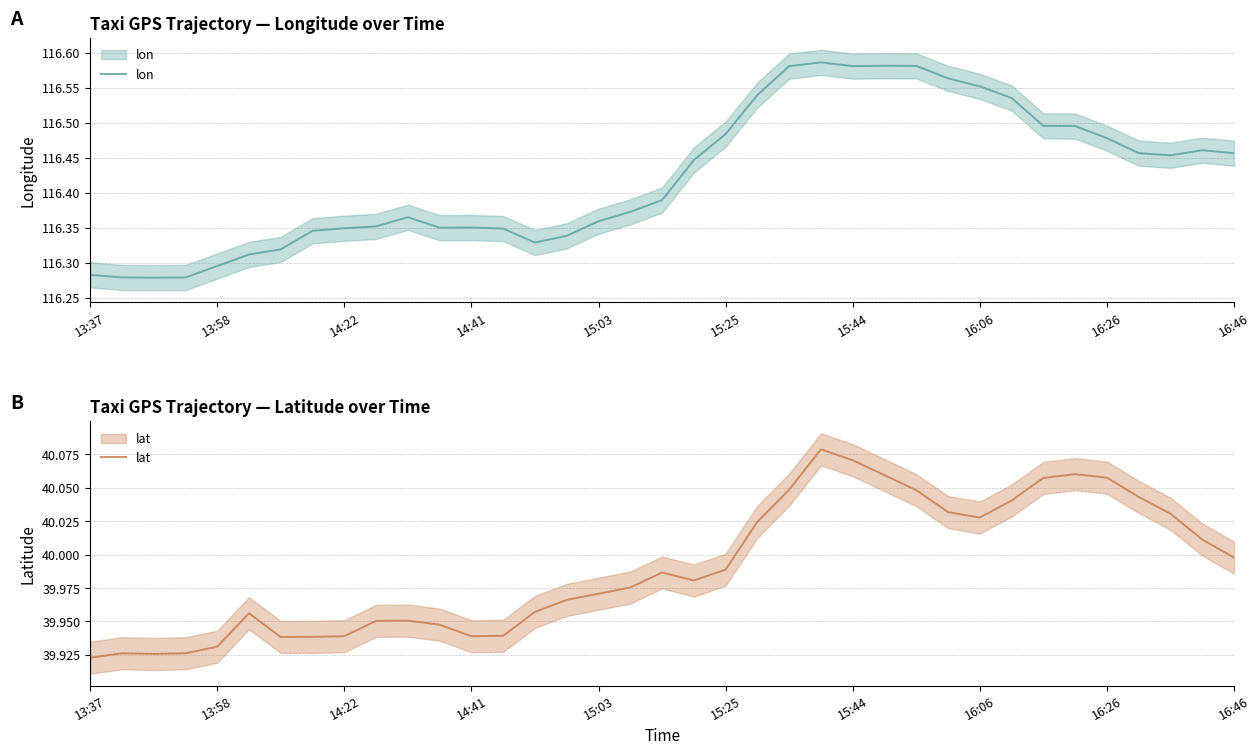

How many distinct data groups are displayed?

2